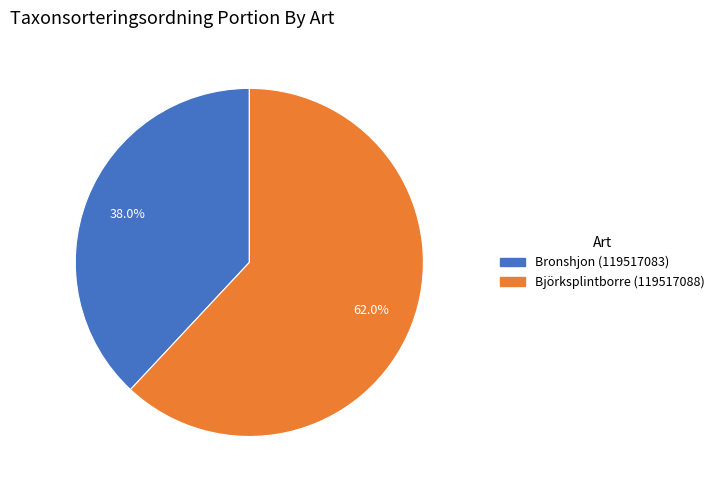

What percentage is NOT represented by Björksplintborre (119517088)?

38.0%